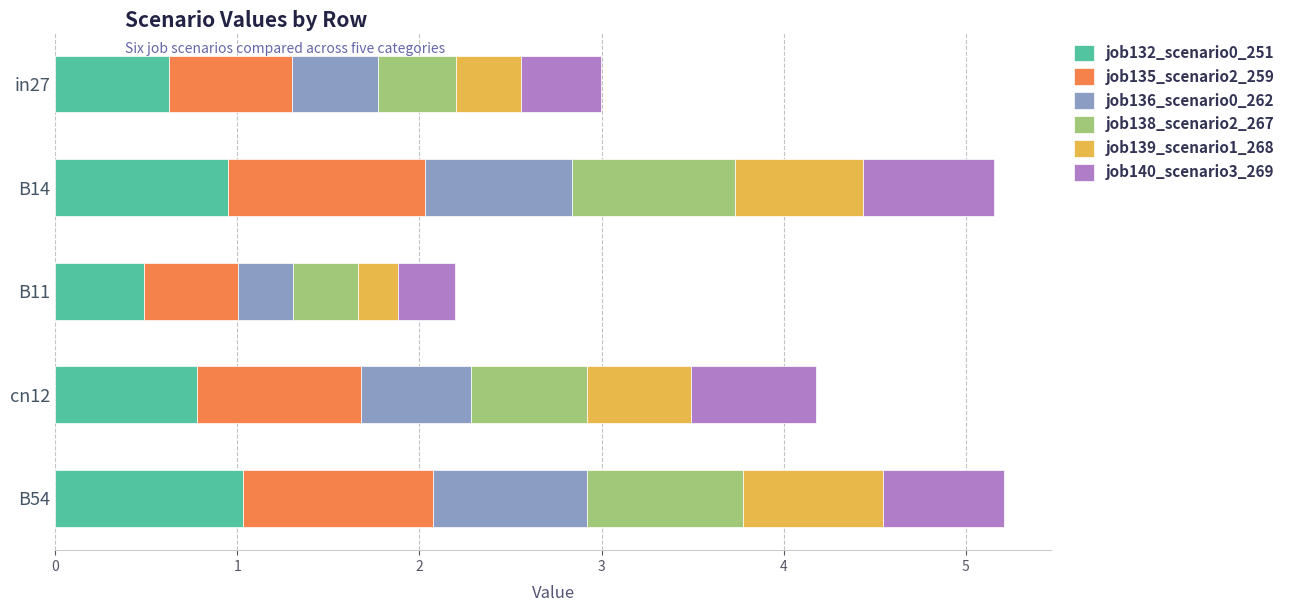

What is the total value across all series at cn12?

4.2